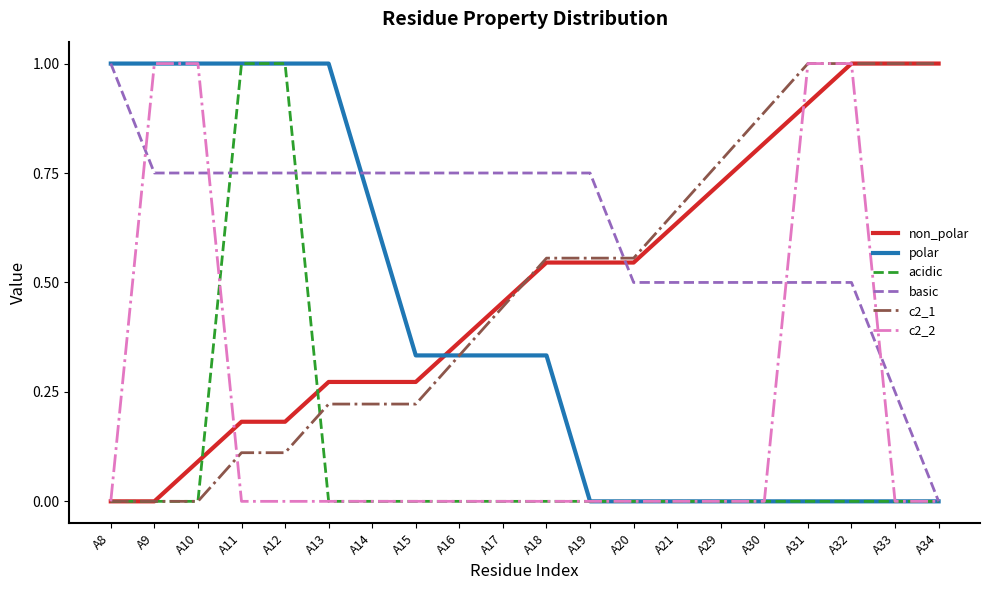

At which category is the sum across all series the highest?

A32